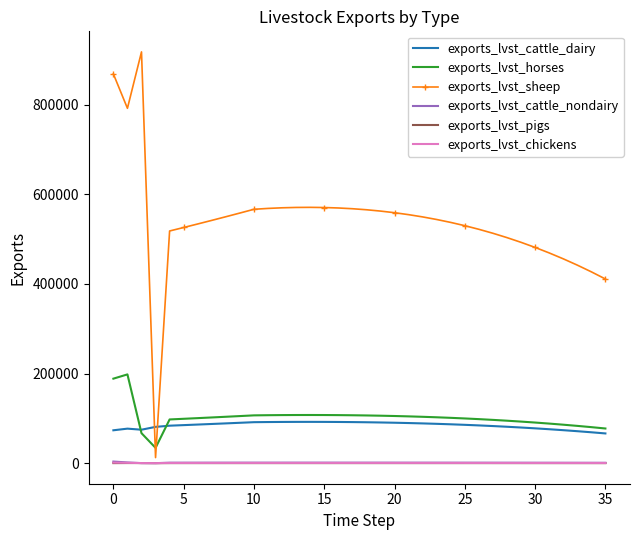

Which series has the widest spread of values?

exports_lvst_sheep